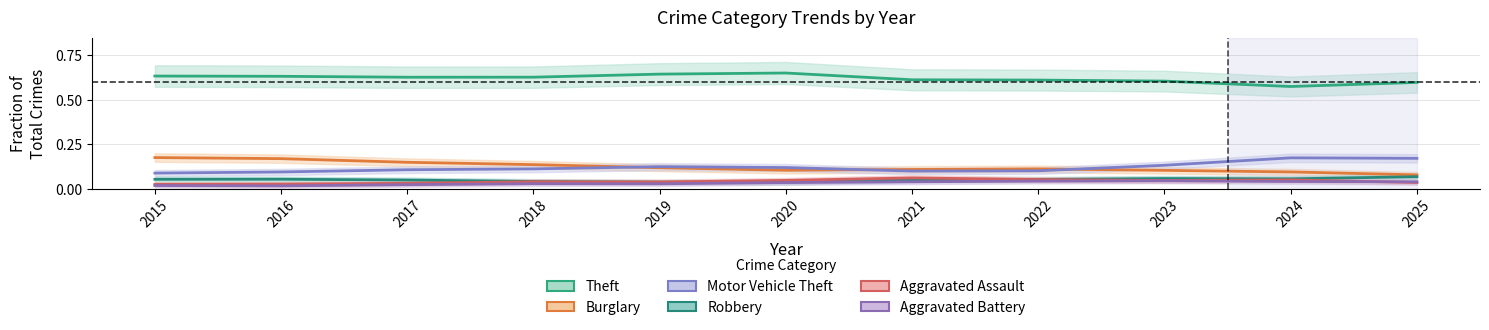

How many lines are shown in the chart?

6